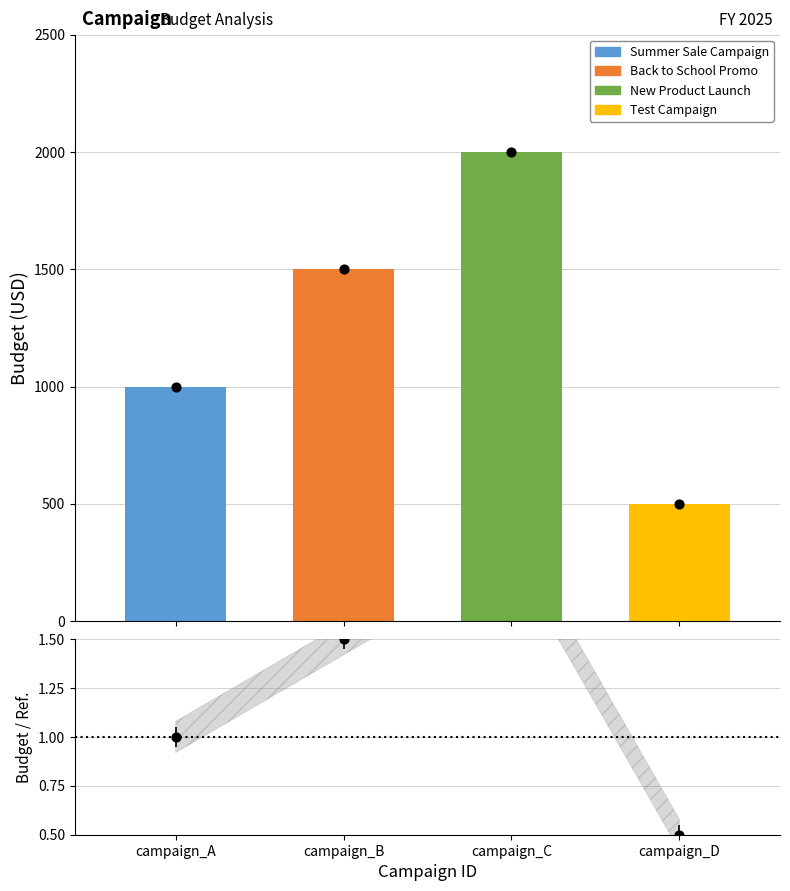

Approximately how many times larger is the value at campaign_D compared to campaign_A?

0.5